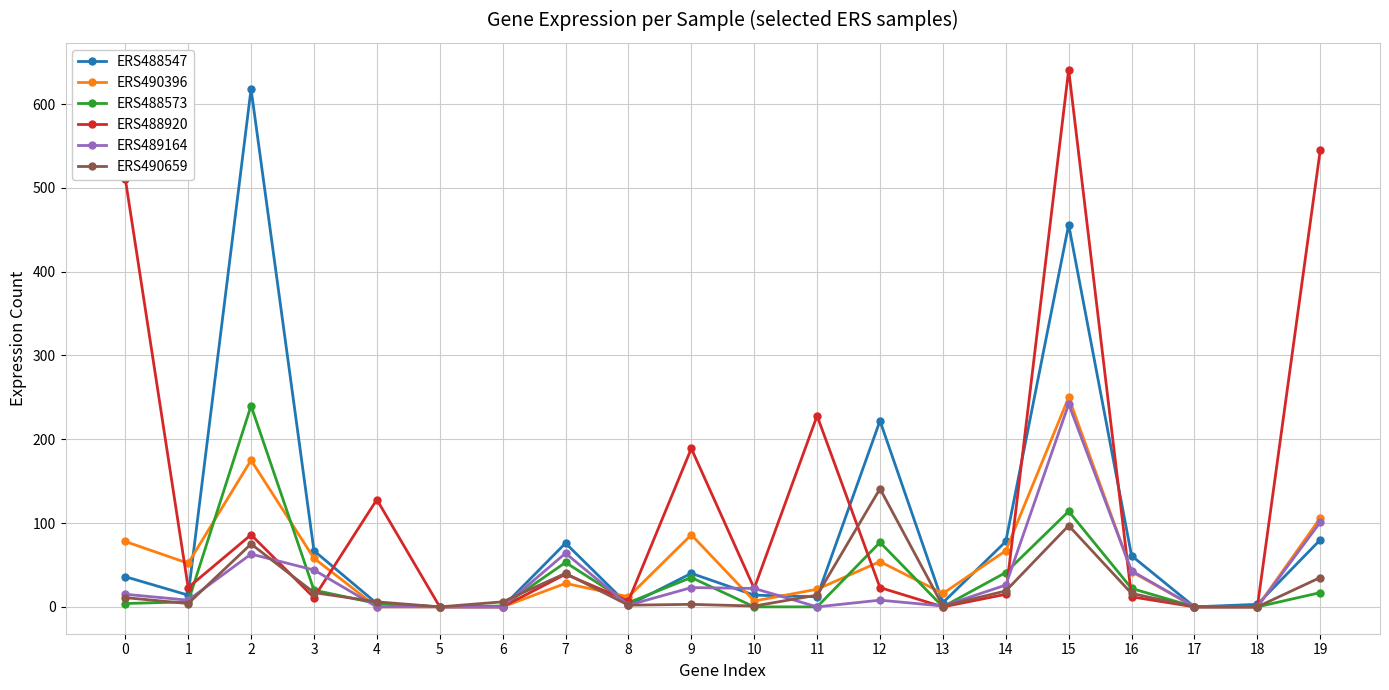

What are all the series names shown in the legend?

ERS488547, ERS490396, ERS488573, ERS488920, ERS489164, ERS490659